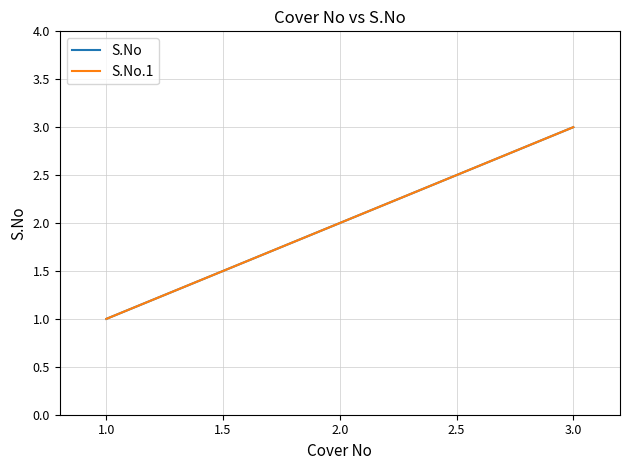

What is the average value of the S.No.1 series?

2